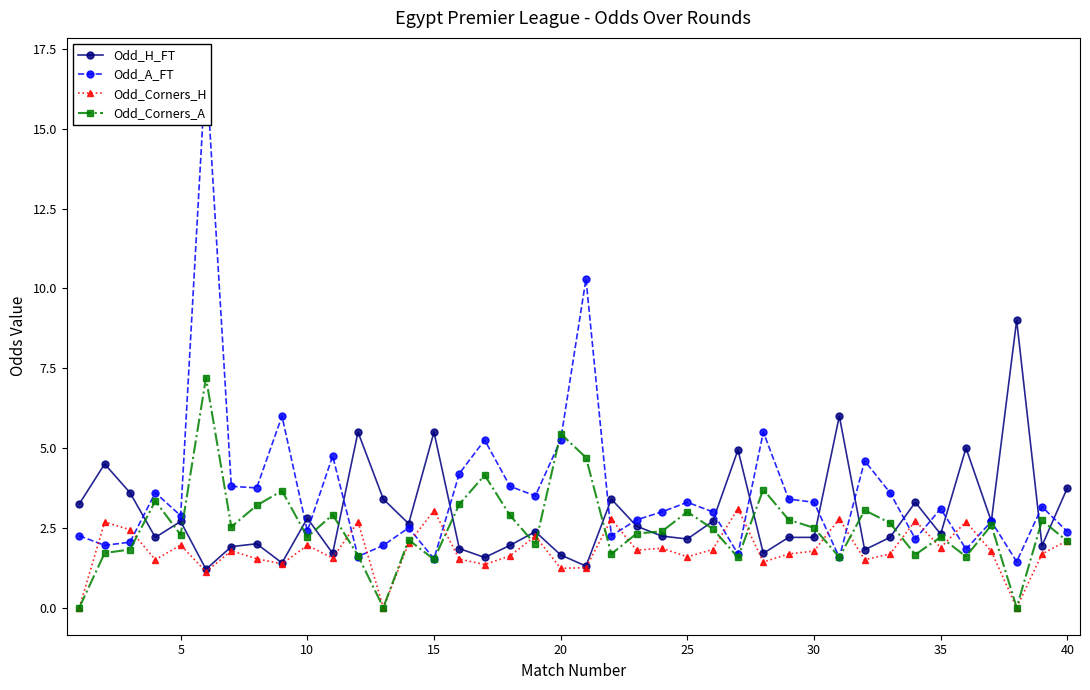

The Odd_Corners_H series shows 1.9 at 10. True or false?

True